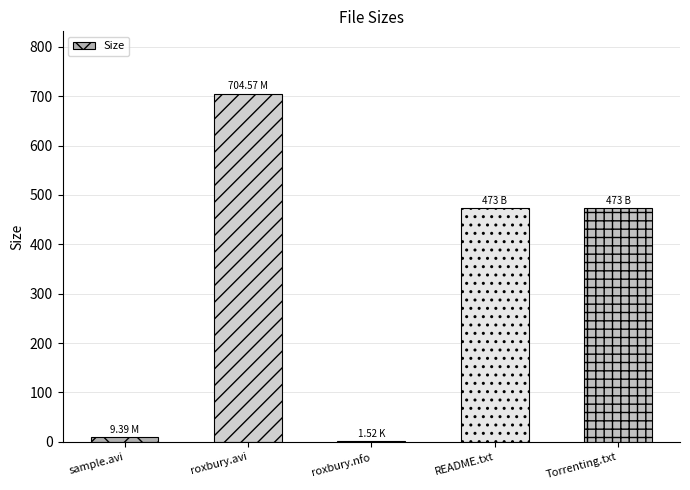

At which category does the chart reach its peak across all series?

roxbury.avi